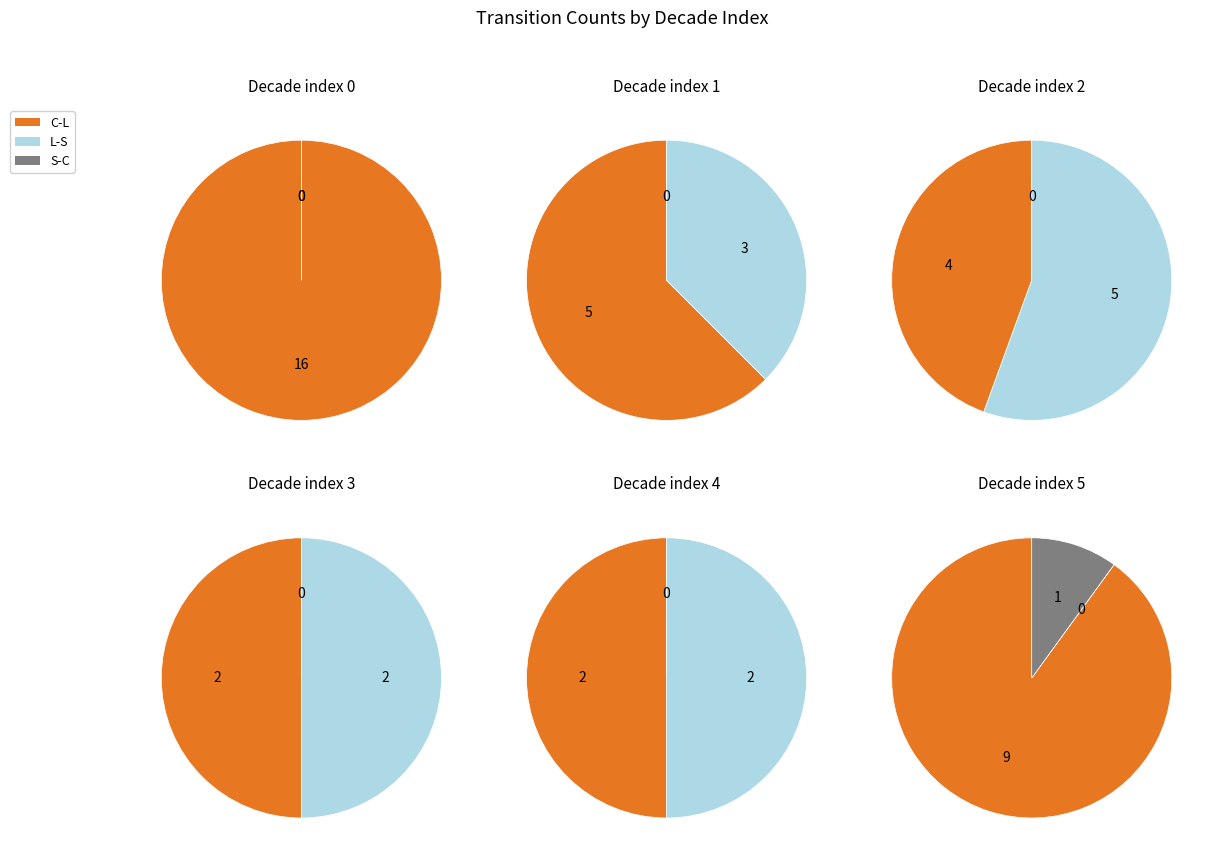

Rank the series by their maximum value, from lowest to highest.

S-C, L-S, C-L